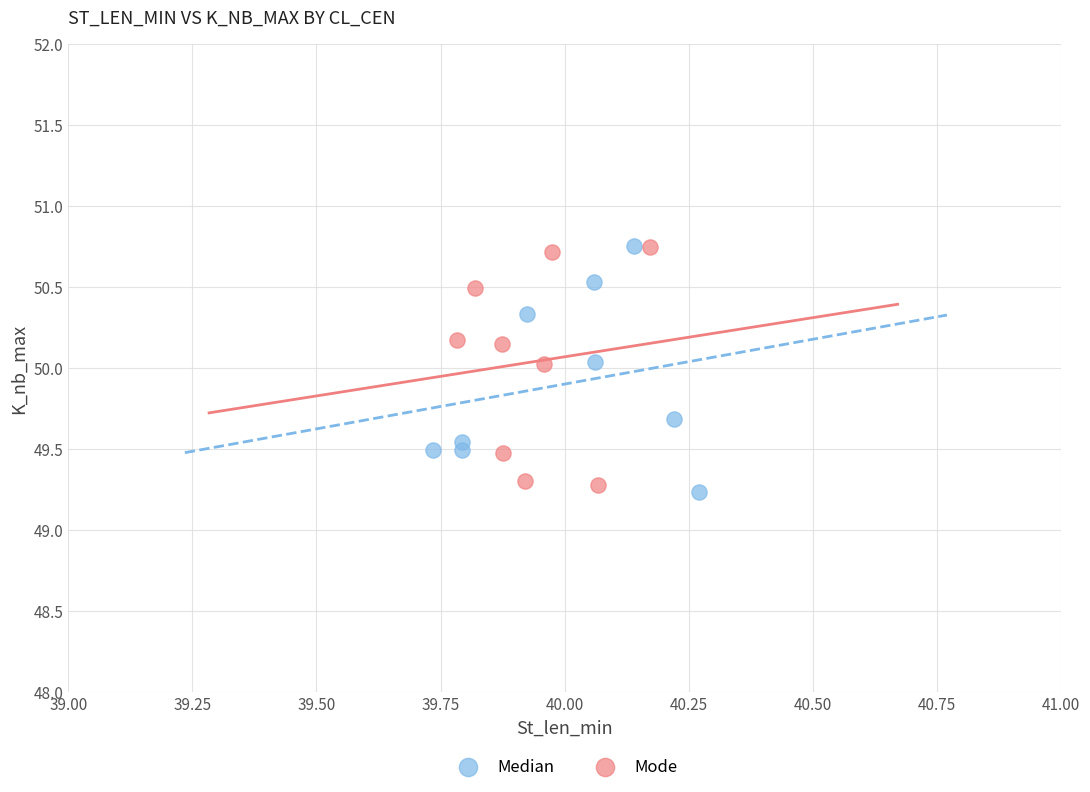

Which series contains the lowest Y value?

Median